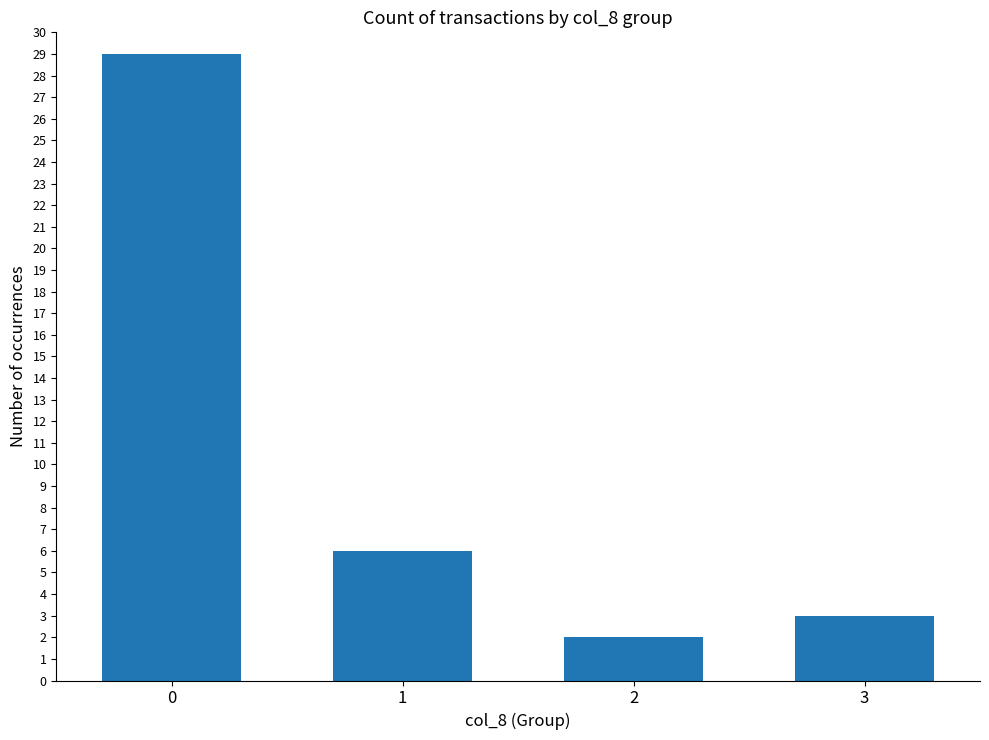

List the labels in order of value, largest first.

0, 1, 3, 2